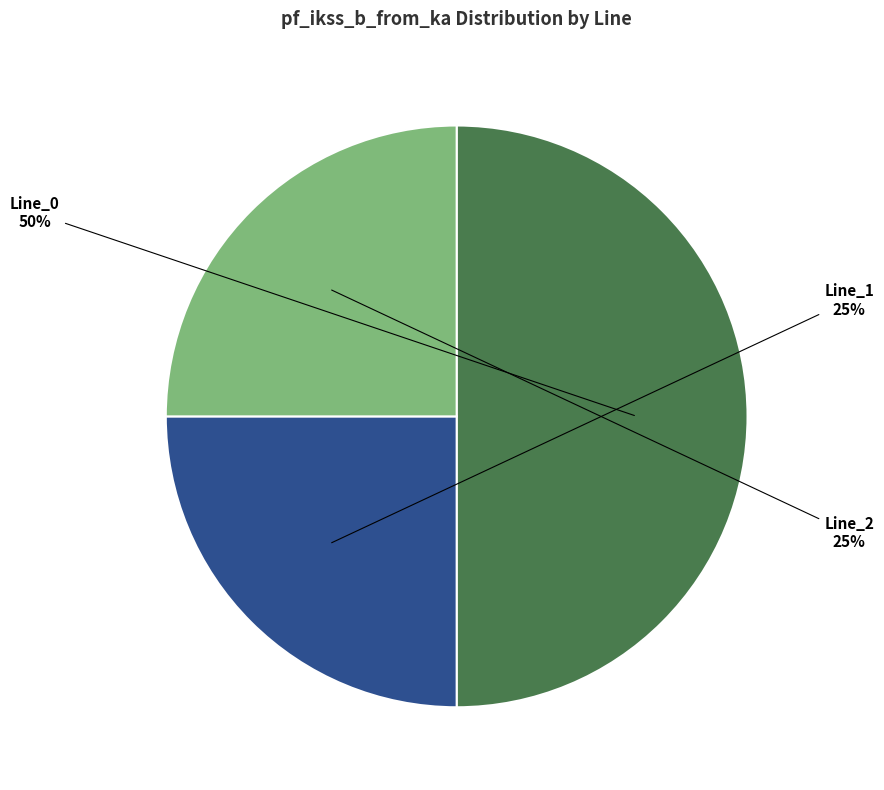

What is the largest slice in the pie chart?

Line_0